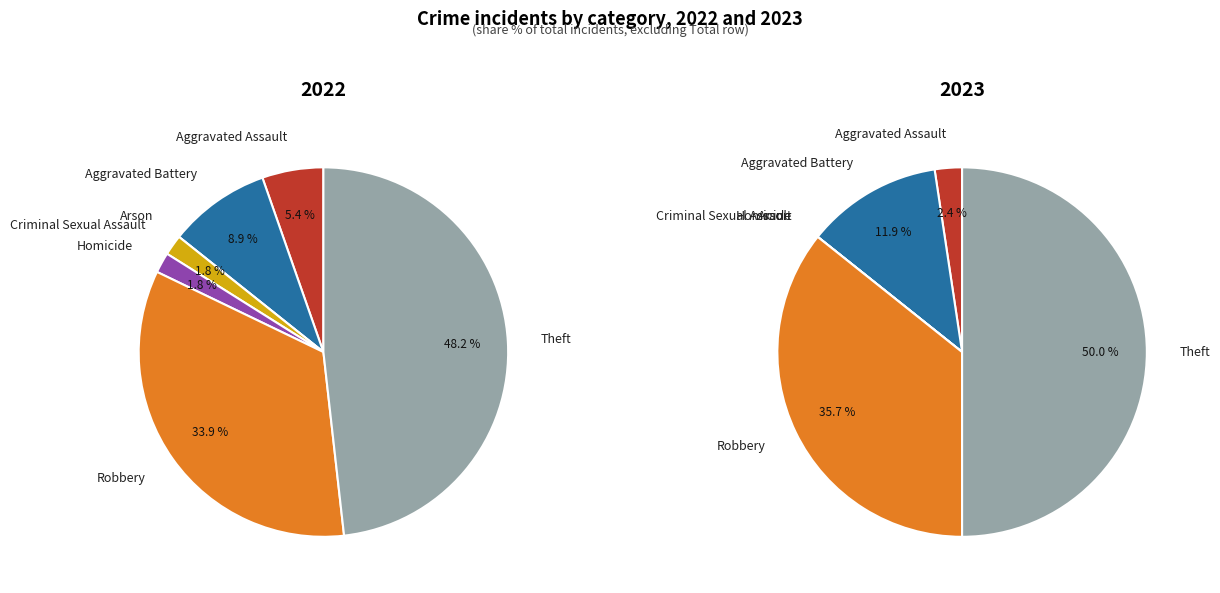

At Aggravated Battery, list the series in order from smallest to largest.

2022, 2023